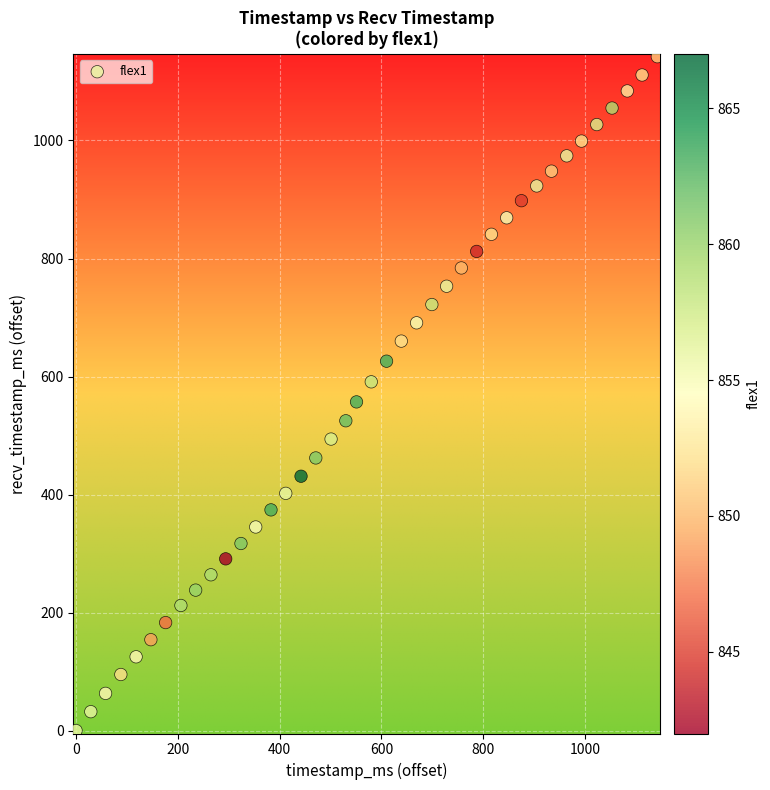

What is the range of Y values (max minus min)?

1142